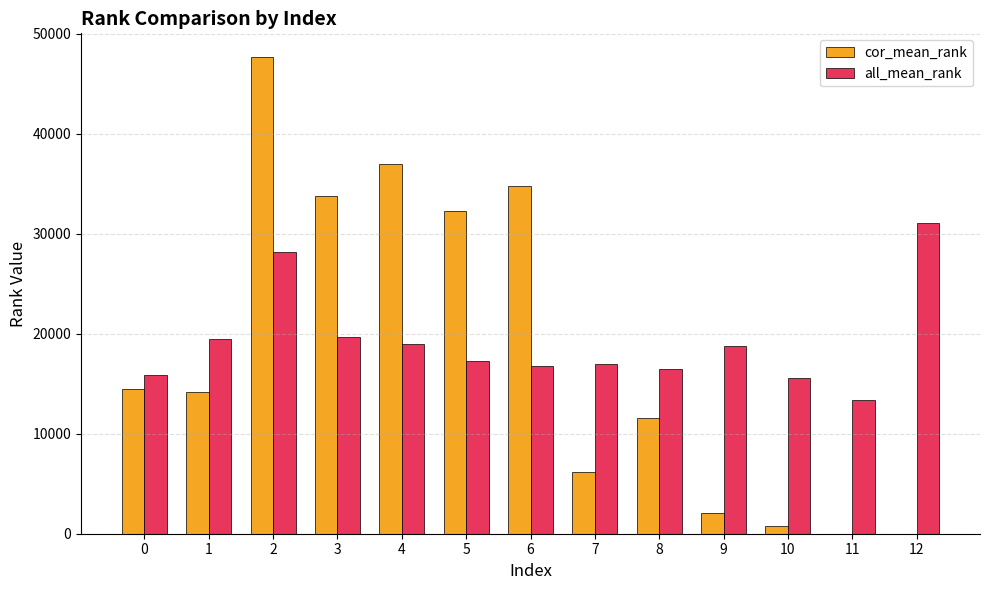

Which series has the widest spread of values?

cor_mean_rank